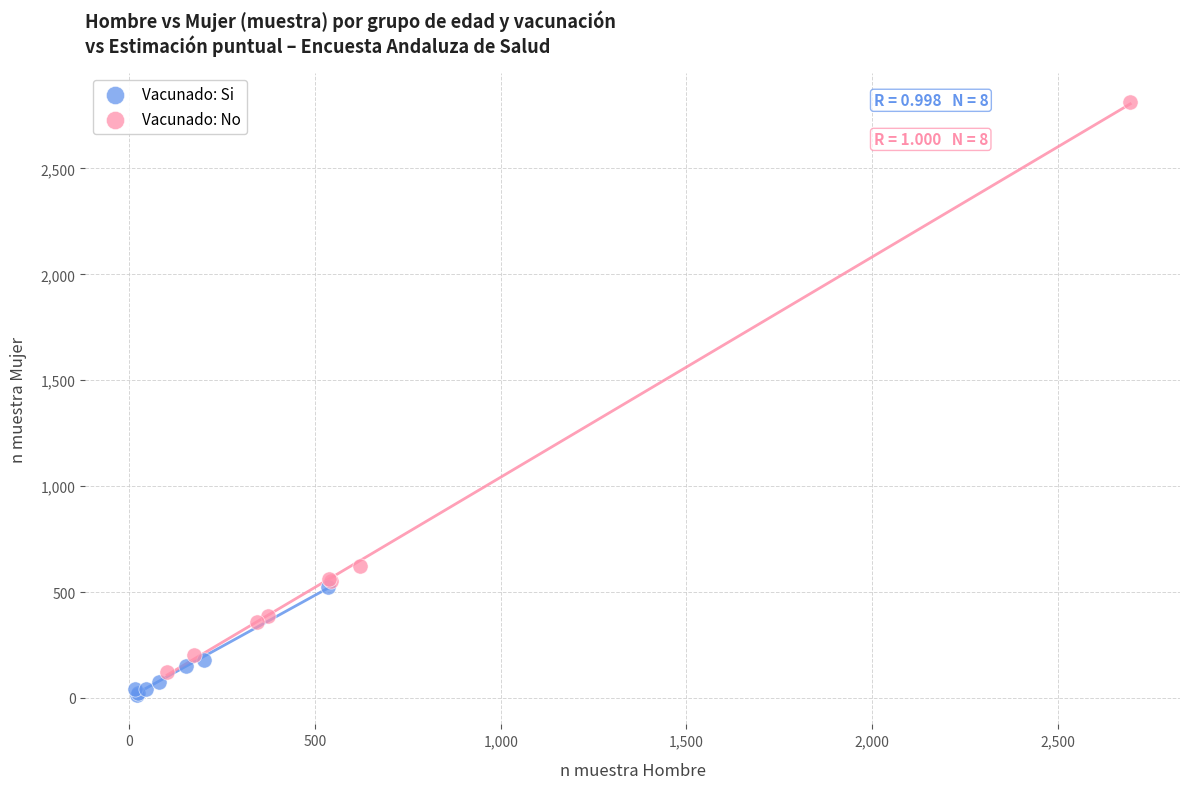

Which series contains the highest Y value?

Vacunado: No